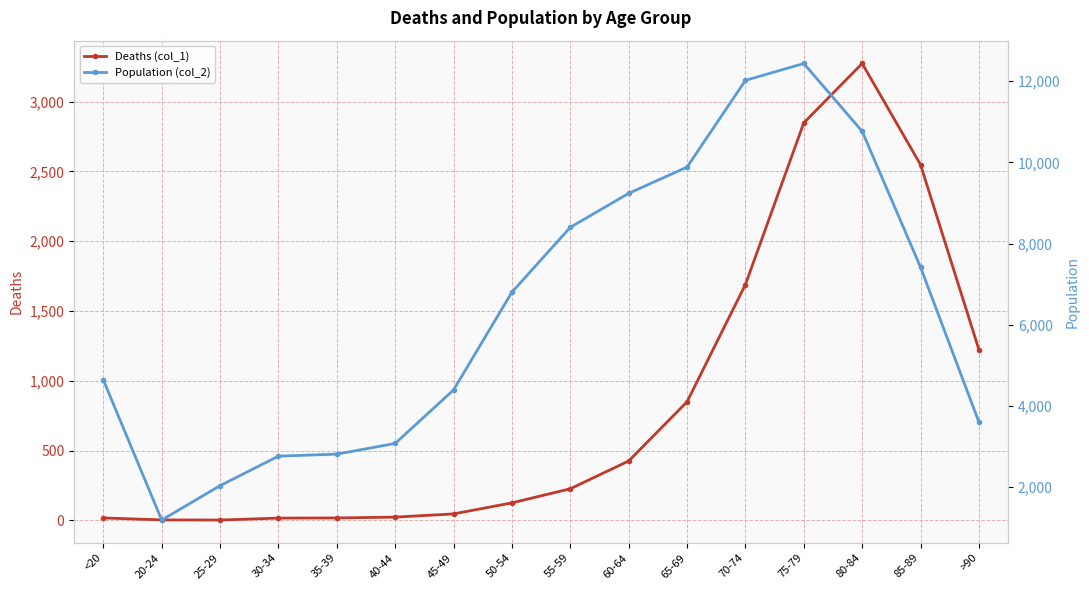

Which category has the lowest value across all series?

25-29